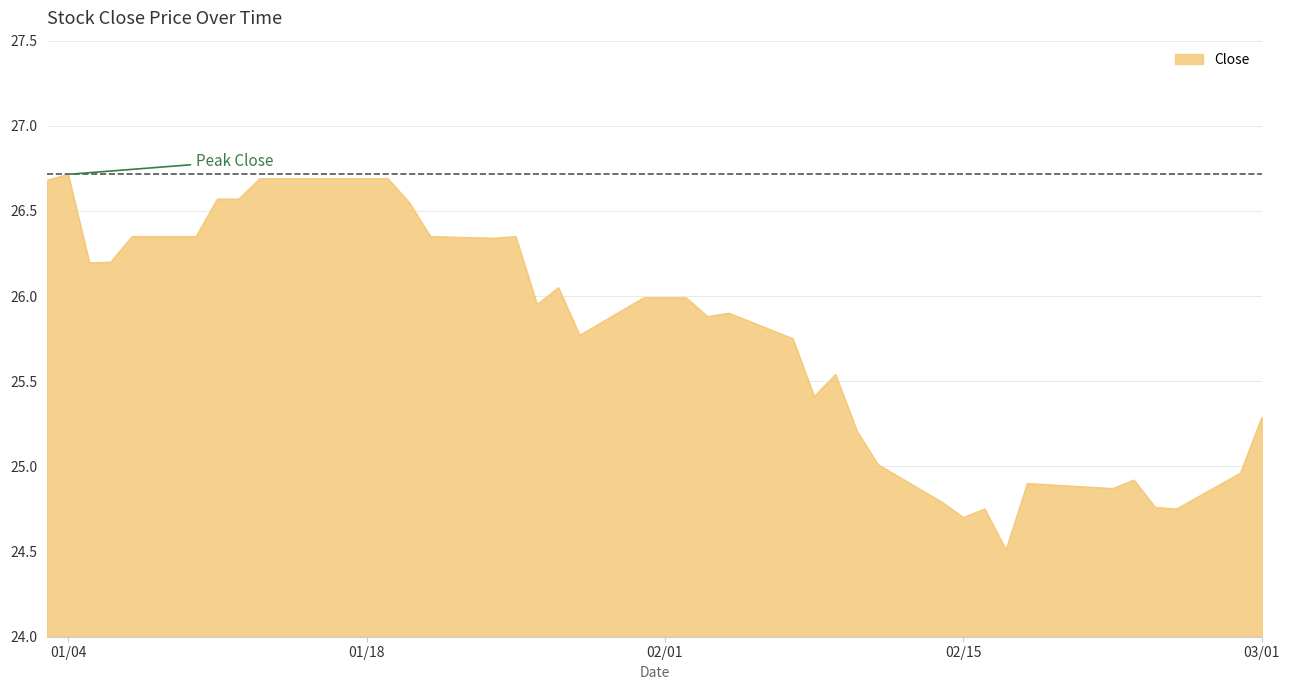

What is the minimum value shown in the chart?

24.5